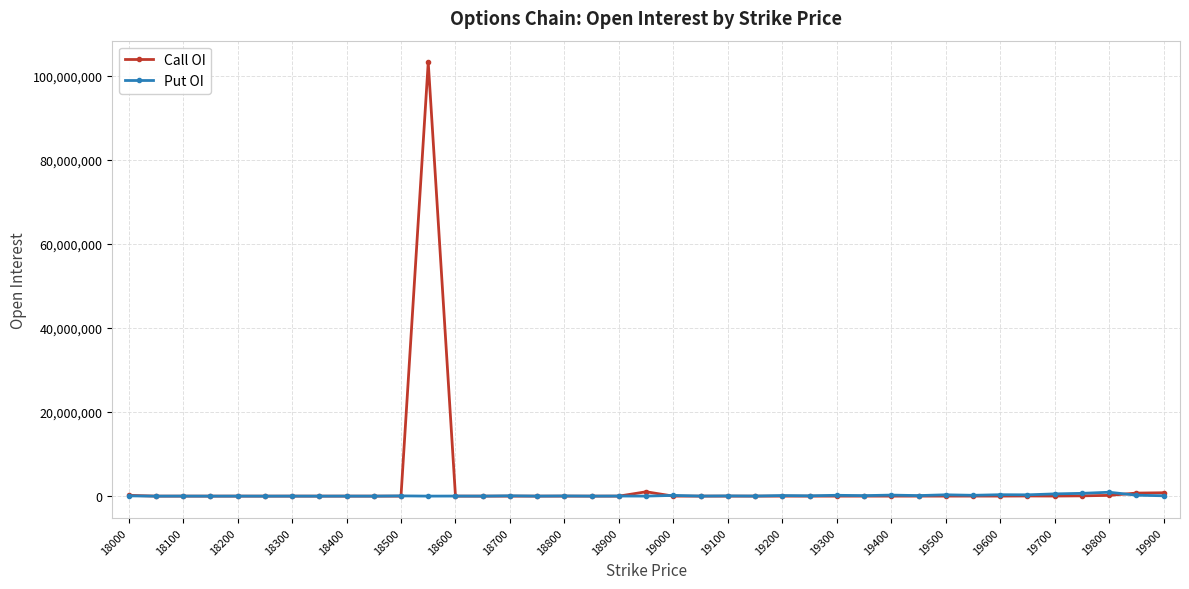

Which series has the widest spread of values?

Call OI